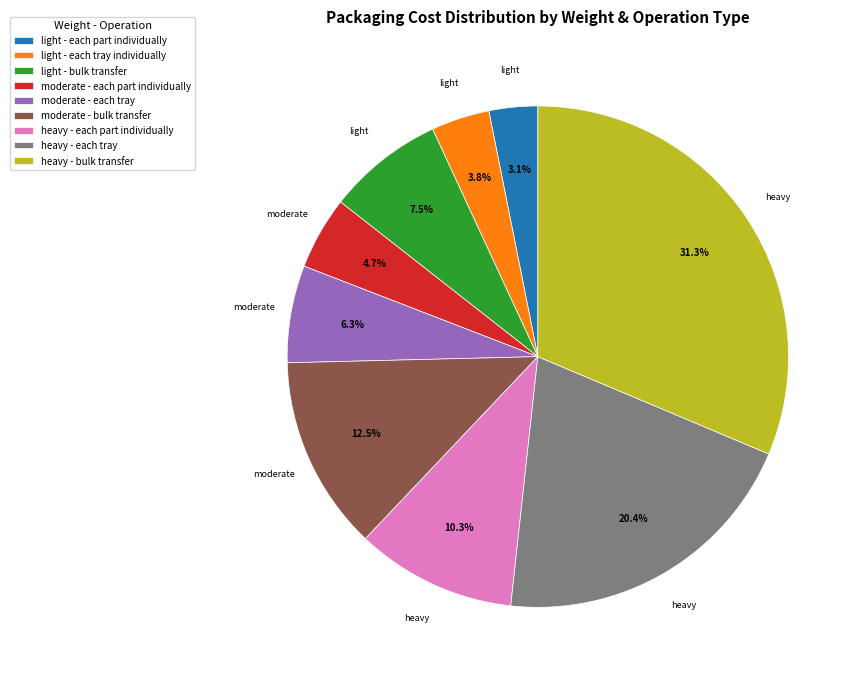

Is it true that light - each part individually is 15% of the pie?

False